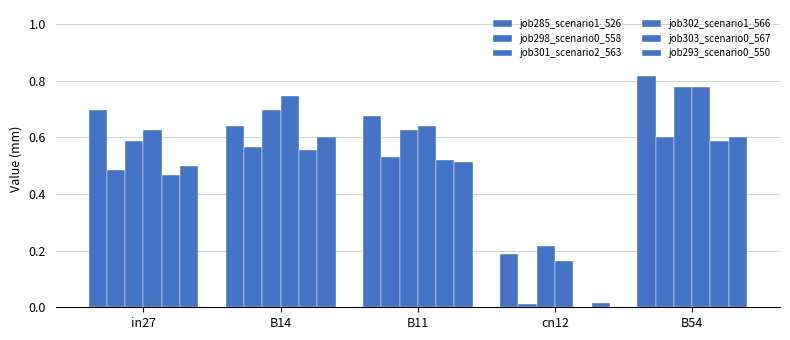

Count the number of data series in this chart.

6